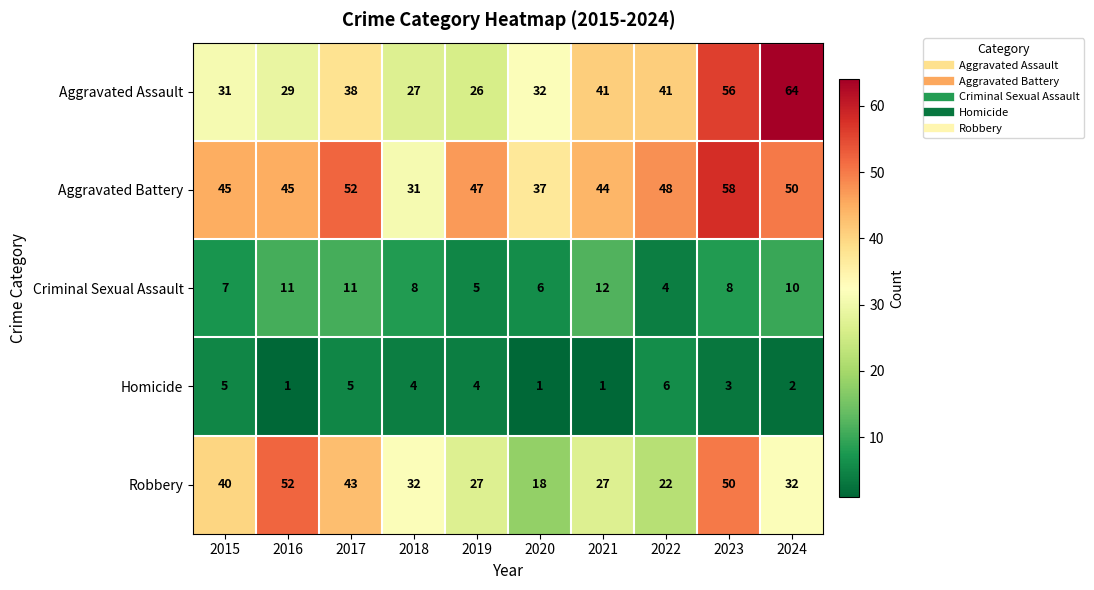

What is the difference between the second highest and second lowest values in the Robbery series?

28